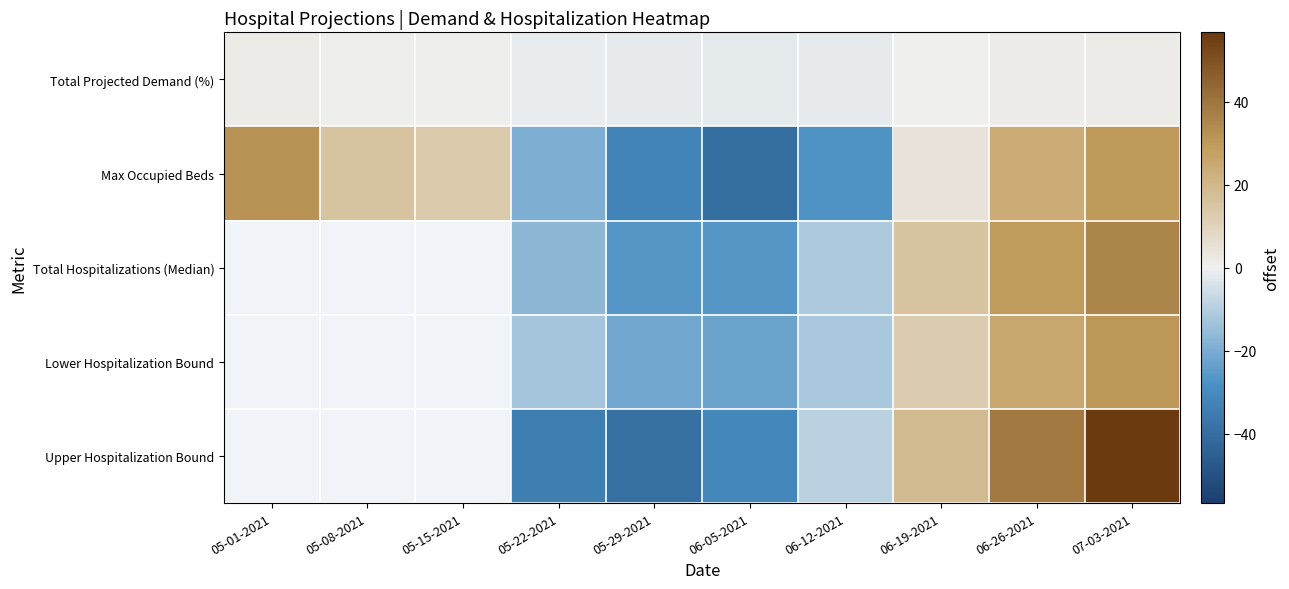

Between 05-22-2021 and 06-05-2021, which is larger?

05-22-2021